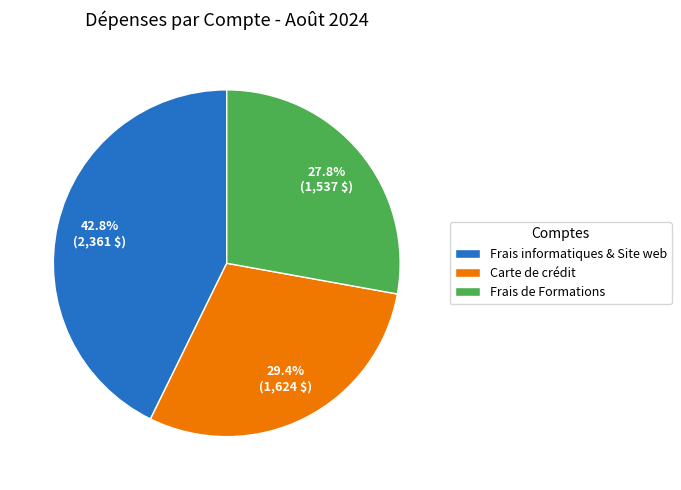

Rank the categories by value from lowest to highest.

Frais de Formations, Carte de crédit, Frais informatiques & Site web